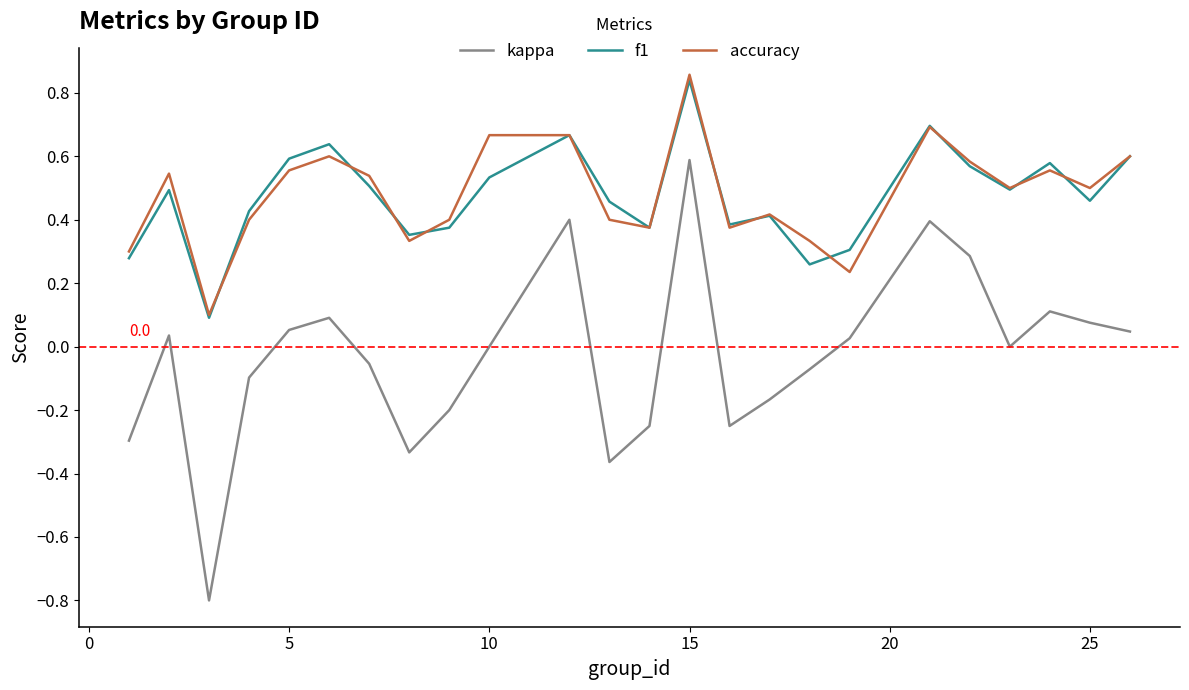

How many lines are shown in the chart?

3